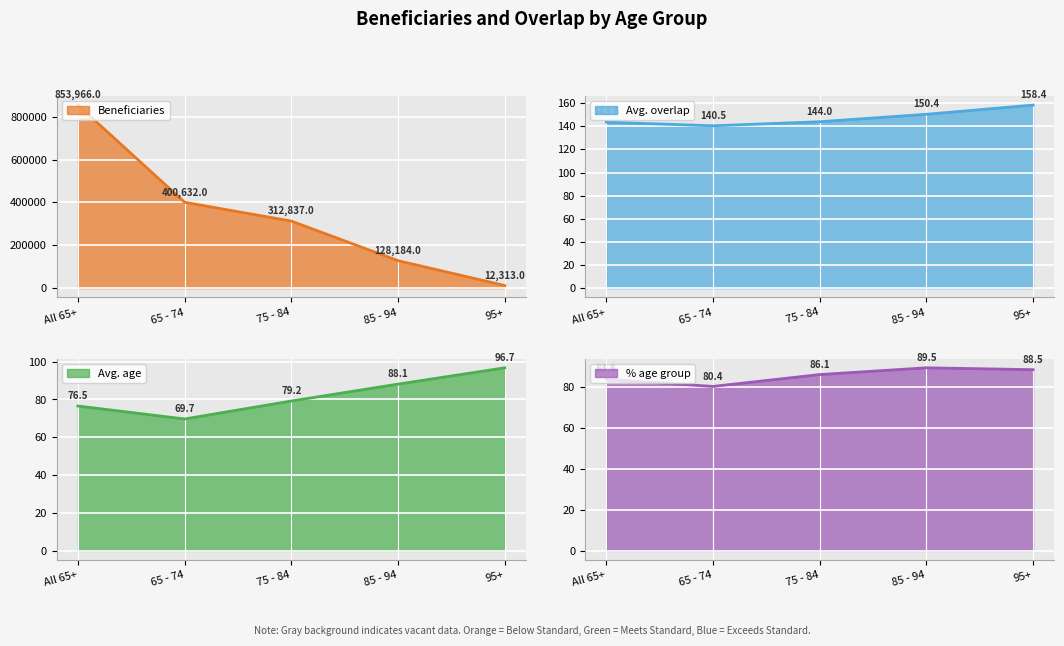

True or false: Beneficiaries and % age group intersect in this chart.

False